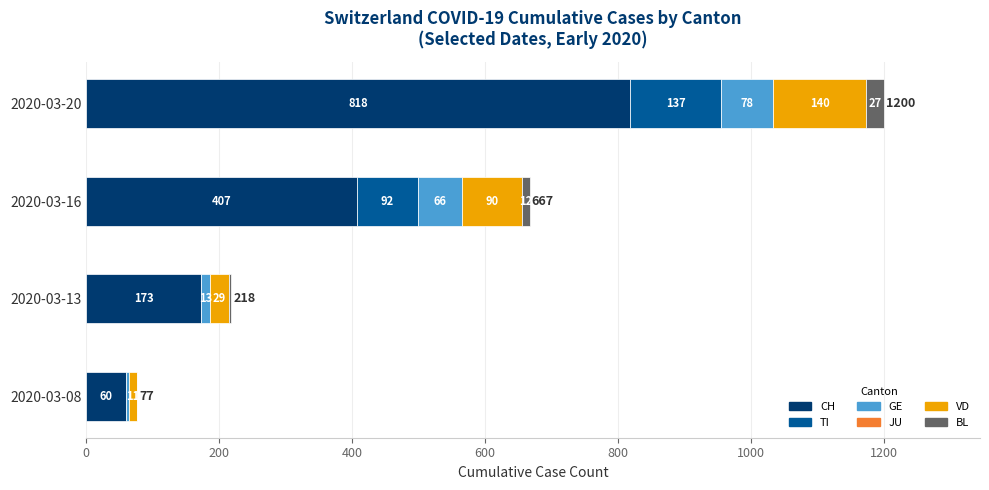

What is the total value across all series at 2020-03-08?

77